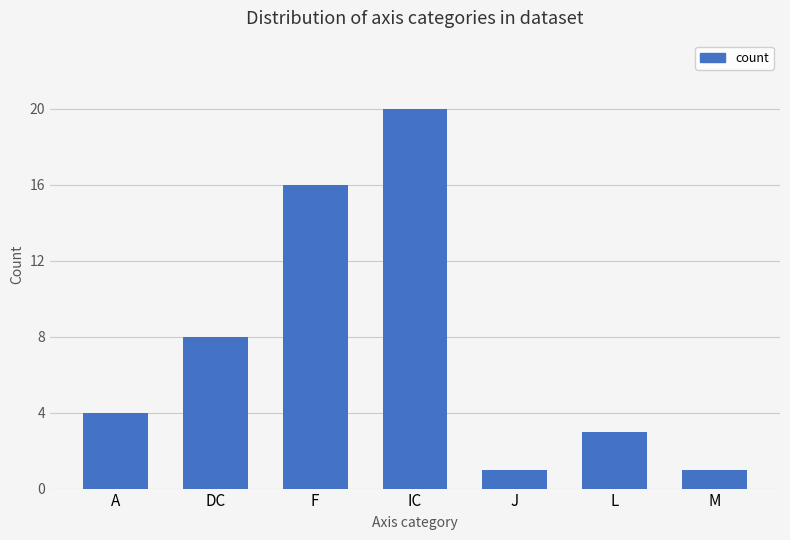

How many distinct data groups are displayed?

1